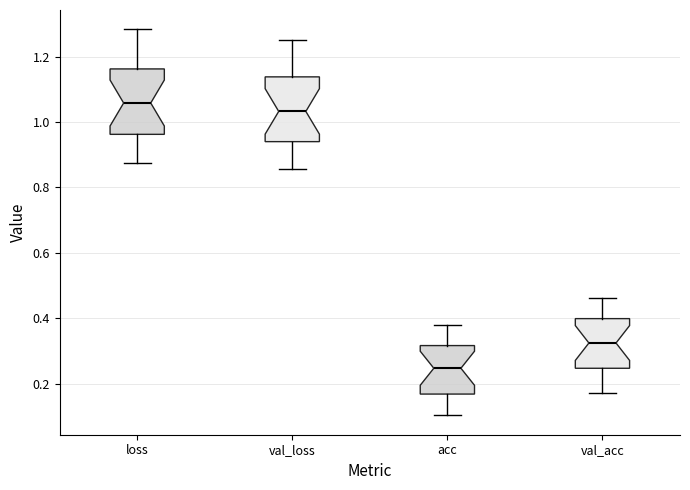

Where does the upper whisker of the box for loss end on the y-axis? The values are not printed on the chart, so give them approximately, as read against the axis.

1.28